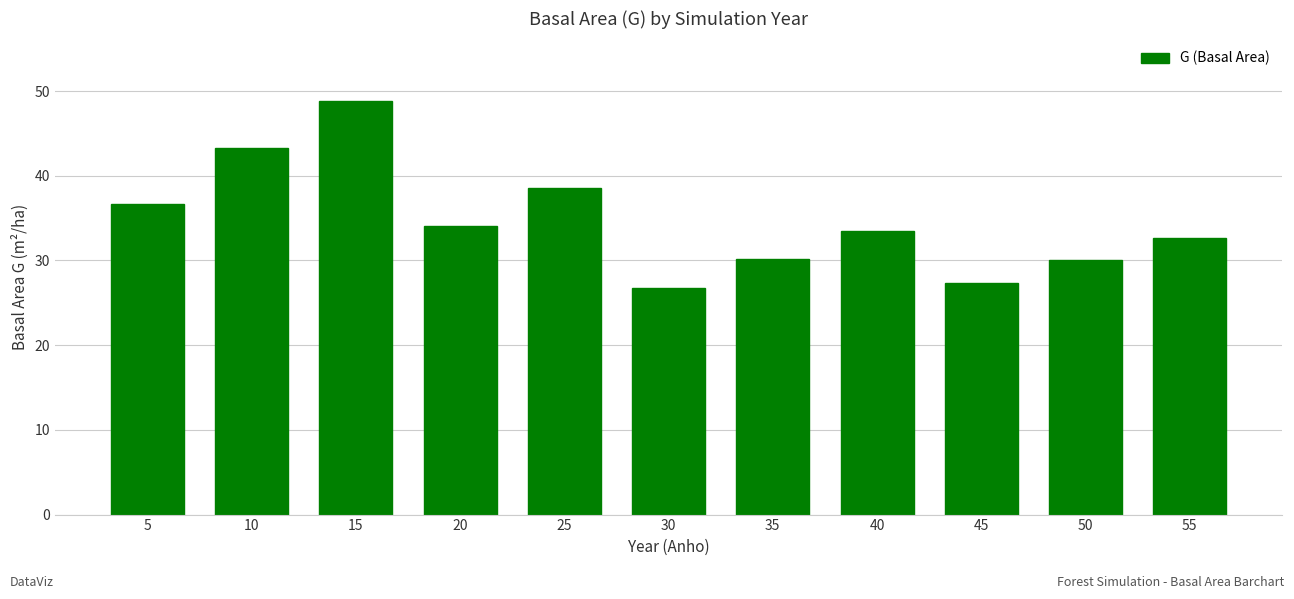

How many values are below 33?

5